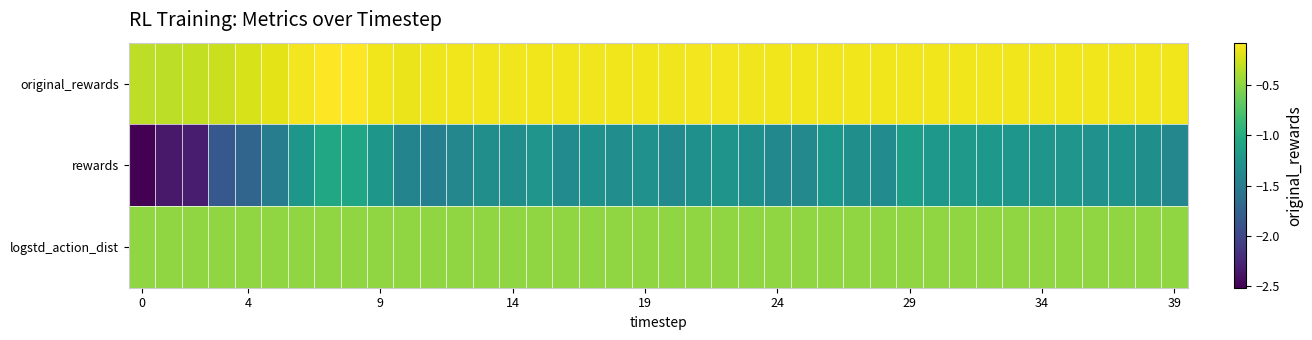

Rank the series by their average value, from highest to lowest.

original_rewards, logstd_action_dist, rewards